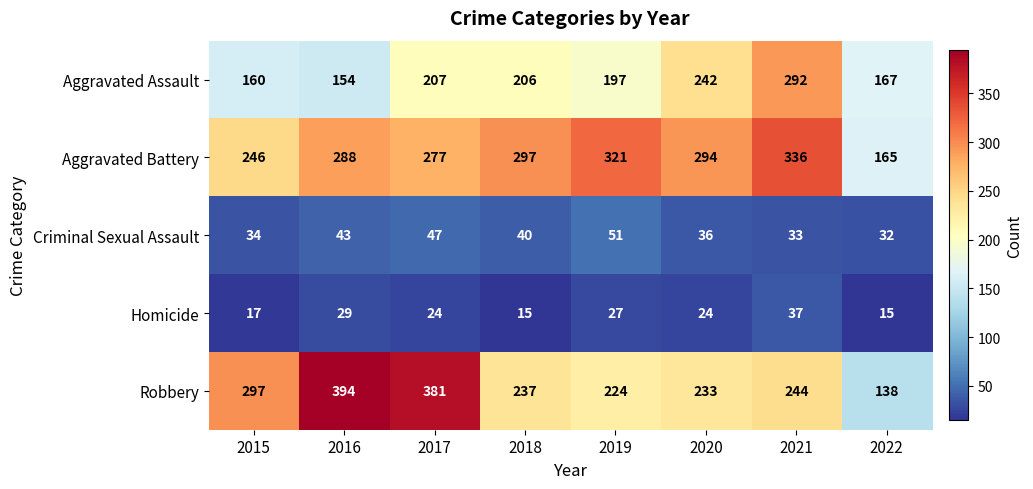

Is it true that Robbery equals 142 at 2019?

False